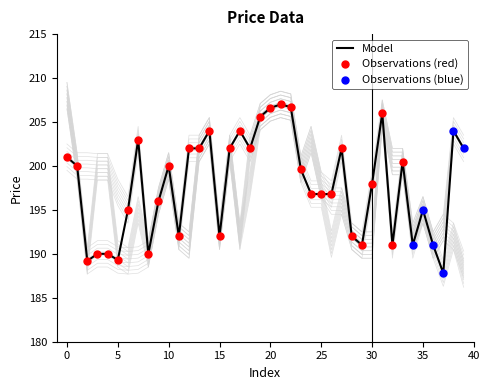

At how many categories does at least one series exceed 188?

40